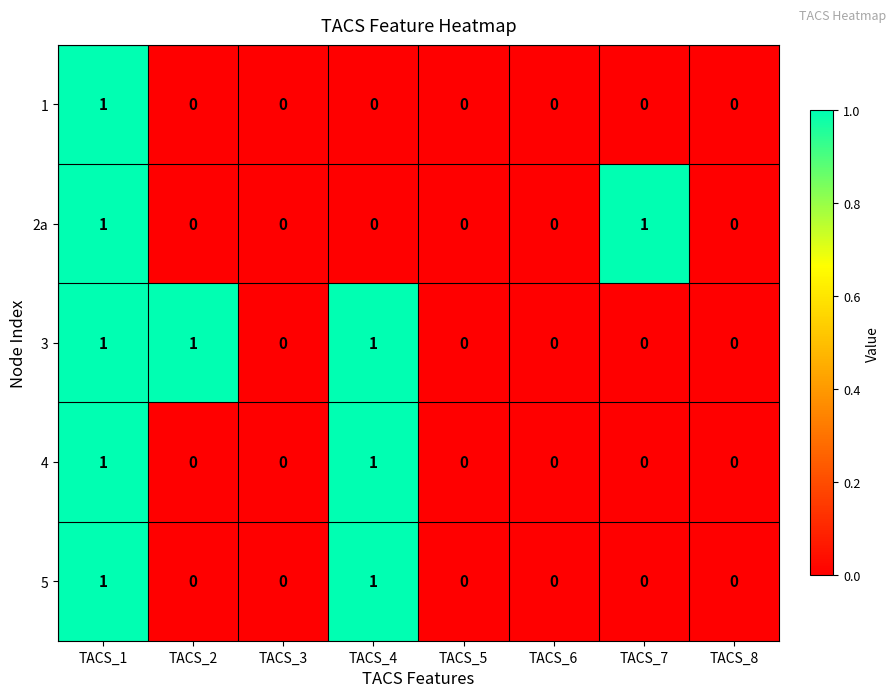

The 1 series shows 0 at TACS_6. True or false?

True